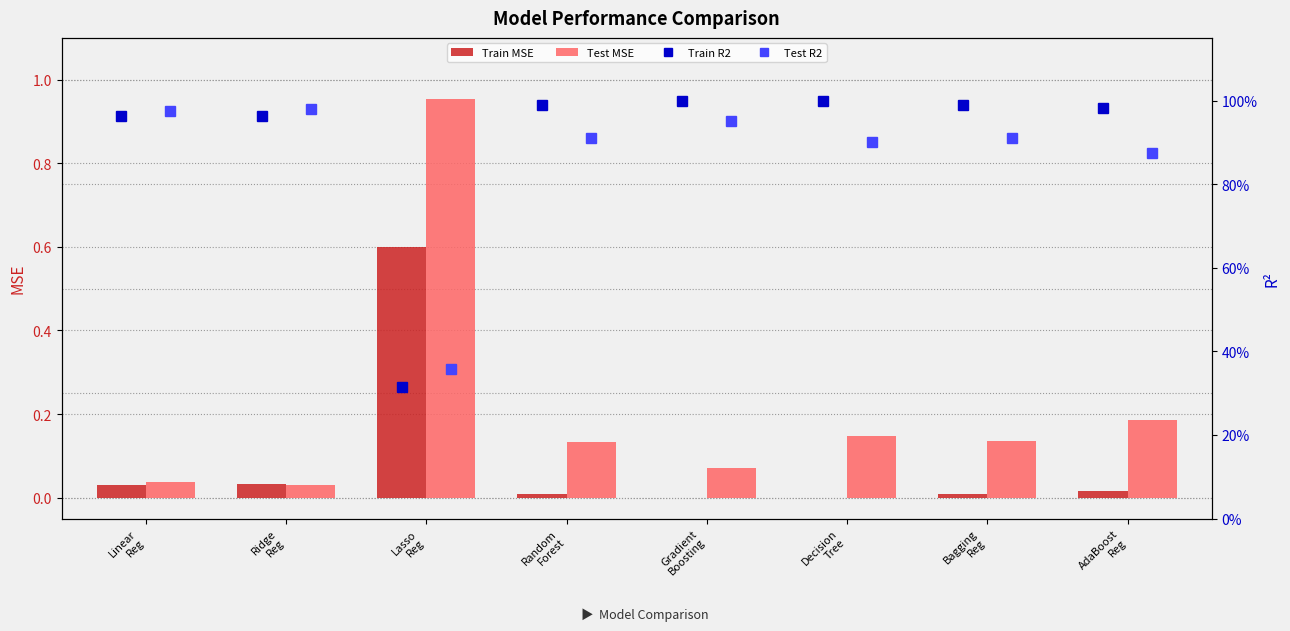

Reading left to right, what are all the values shown in this chart?

Train MSE: 0.0	0.0	0.6	0.0	0.0	0.0	0.0	0.0
Test MSE: 0.0	0.0	1.0	0.1	0.1	0.1	0.1	0.2
Train R2: 1.0	1.0	0.3	1.0	1.0	1.0	1.0	1.0
Test R2: 1.0	1.0	0.4	0.9	1.0	0.9	0.9	0.9